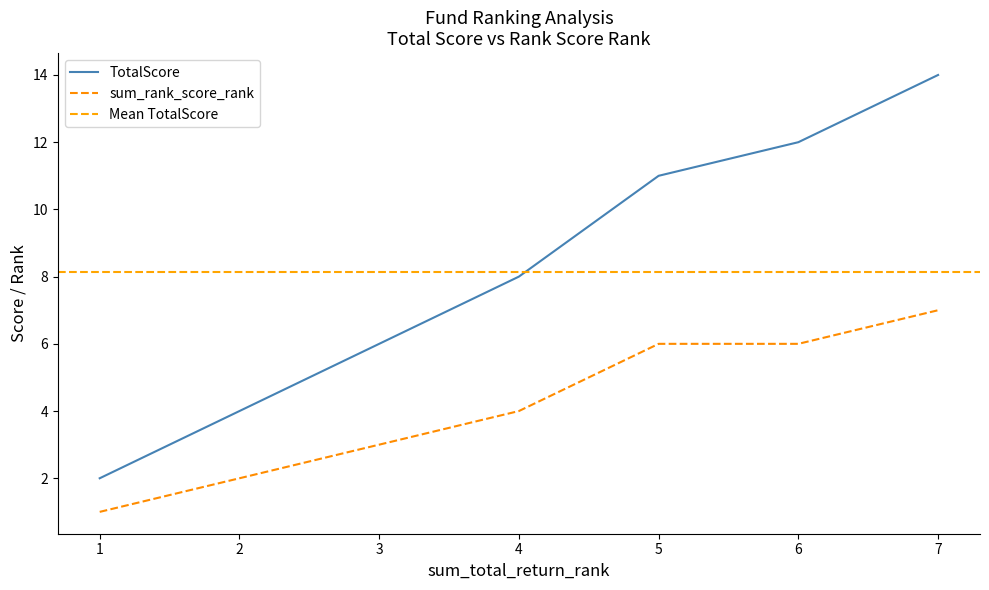

Which category has the highest value in the sum_rank_score_rank series?

7